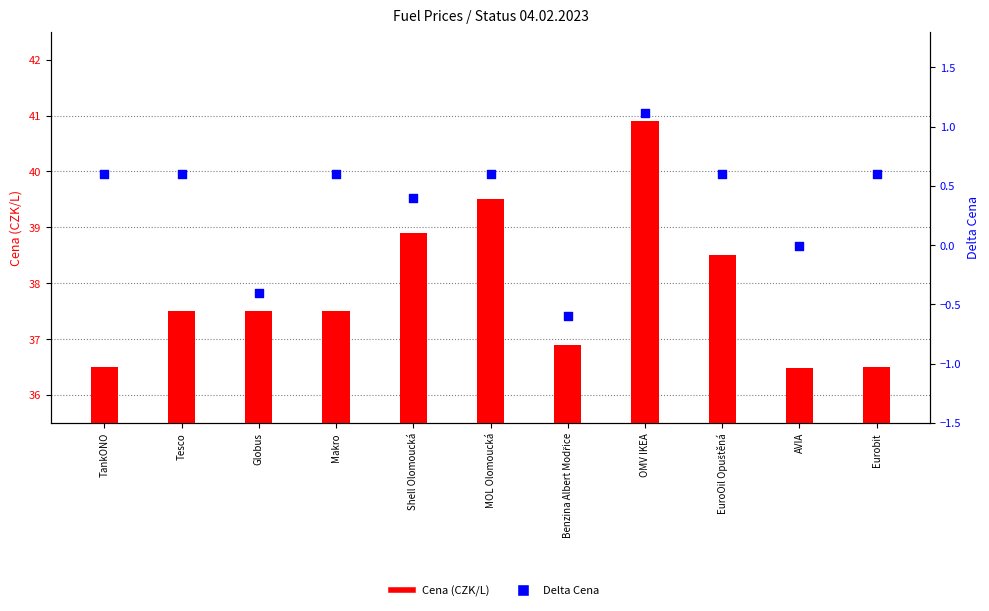

Which series reaches the minimum Y coordinate?

Delta Cena